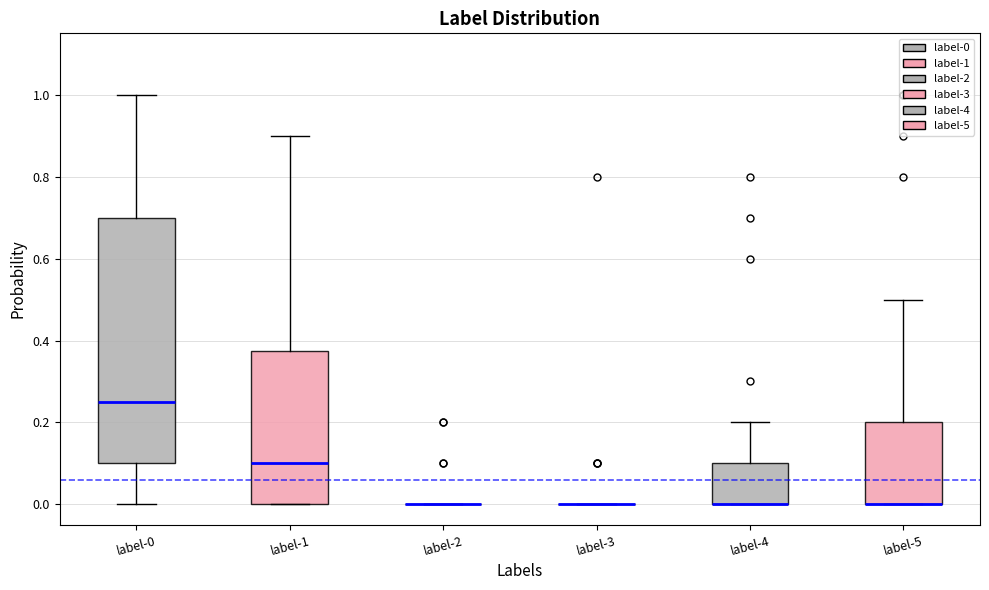

Reading left to right, read every box against the y-axis: the position of its median line, the range the box covers, and the ends of its whiskers. The values are not printed on the chart, so give them approximately, as read against the axis.

label-0: median 0.26, box 0.10 to 0.70, whiskers 0.00 to 1.00
label-1: median 0.10, box 0.00 to 0.38, whiskers 0.00 to 0.90
label-2: box collapsed to a line at 0.00, whiskers 0.00 to 0.00
label-3: box collapsed to a line at 0.00, whiskers 0.00 to 0.00
label-4: median 0.00 (drawn on the box's lower edge), box 0.00 to 0.10, whiskers 0.00 to 0.20
label-5: median 0.00 (drawn on the box's lower edge), box 0.00 to 0.20, whiskers 0.00 to 0.50